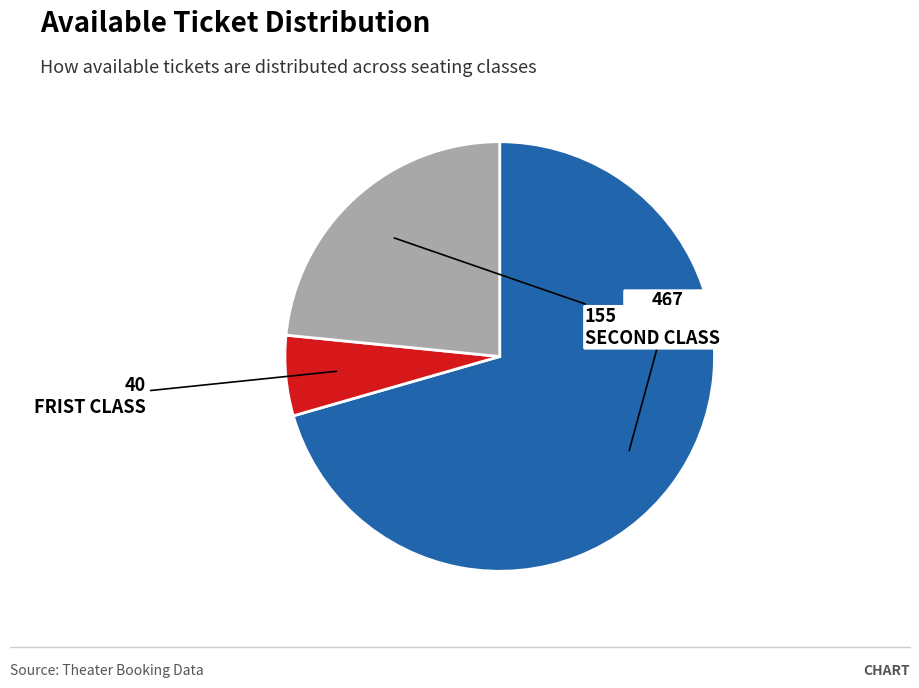

How many segments does this pie chart have?

3